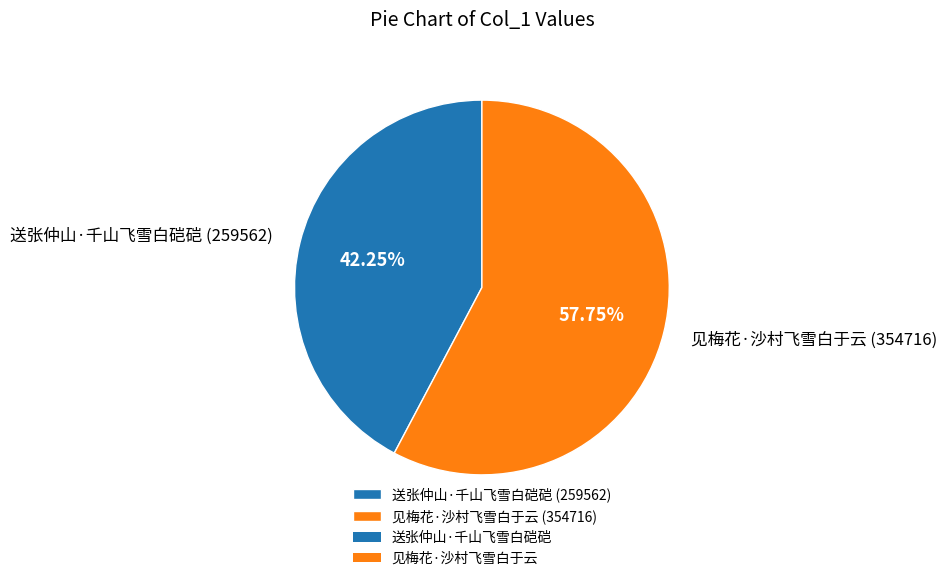

What is the smallest slice in the pie chart?

送张仲山·千山飞雪白硙硙